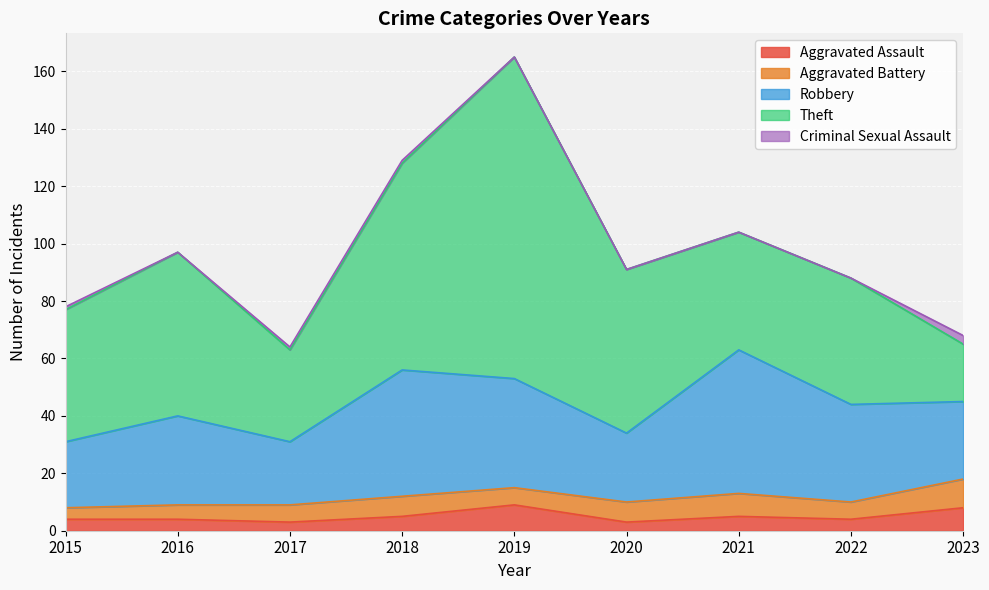

True or false: Theft and Aggravated Battery intersect in this chart.

False